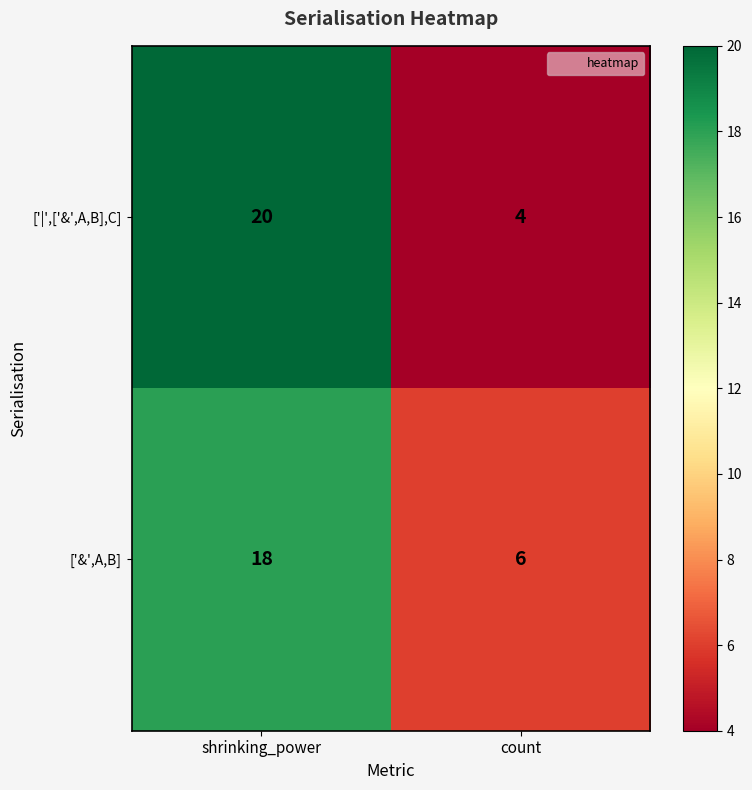

What is the average value of the ['|',['&',A,B],C] series?

12